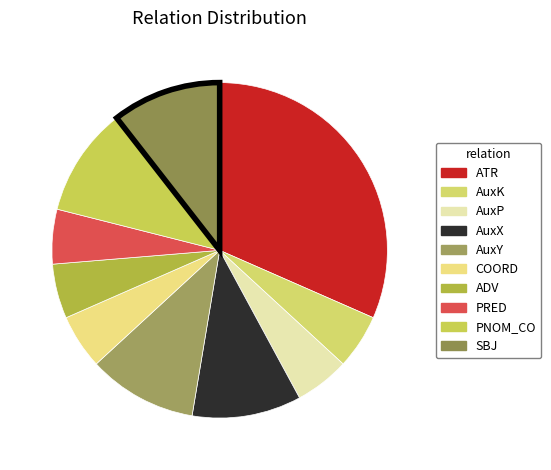

What is the largest slice in the pie chart?

ATR